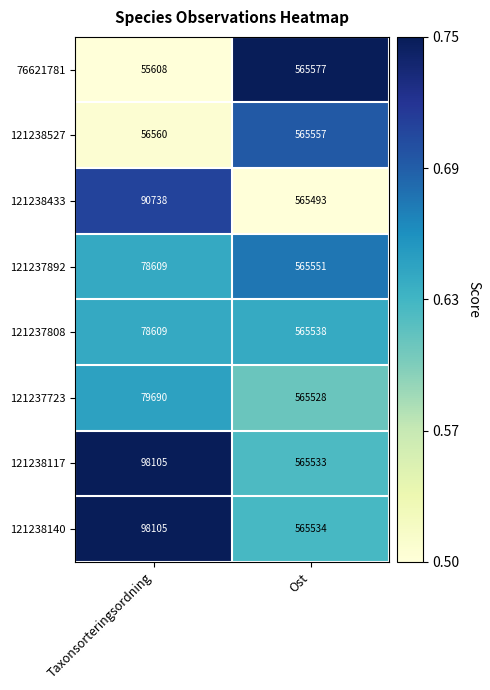

At which category is the sum across all series the highest?

Ost